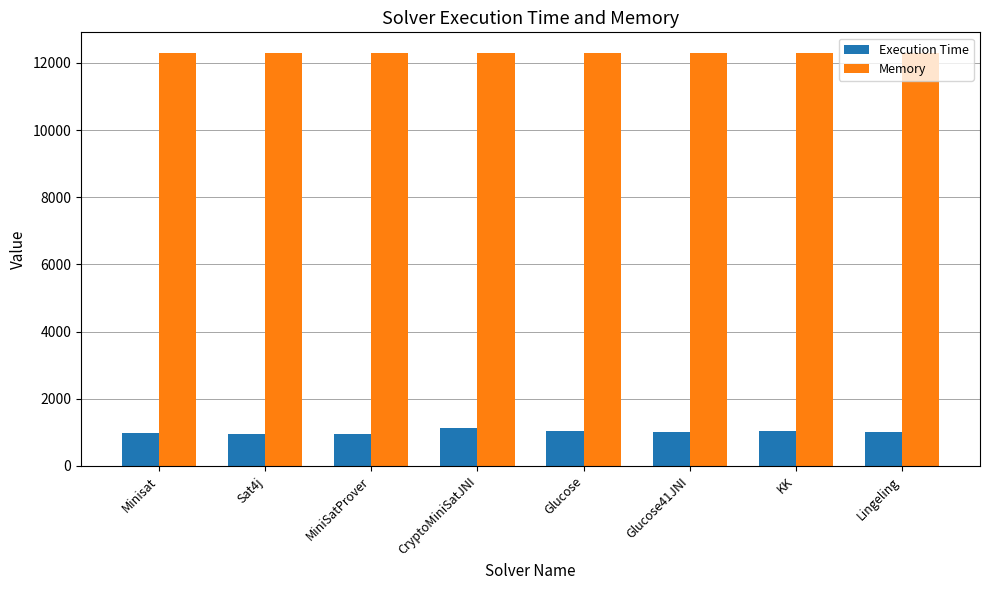

What are all the series names shown in the legend?

Execution Time, Memory